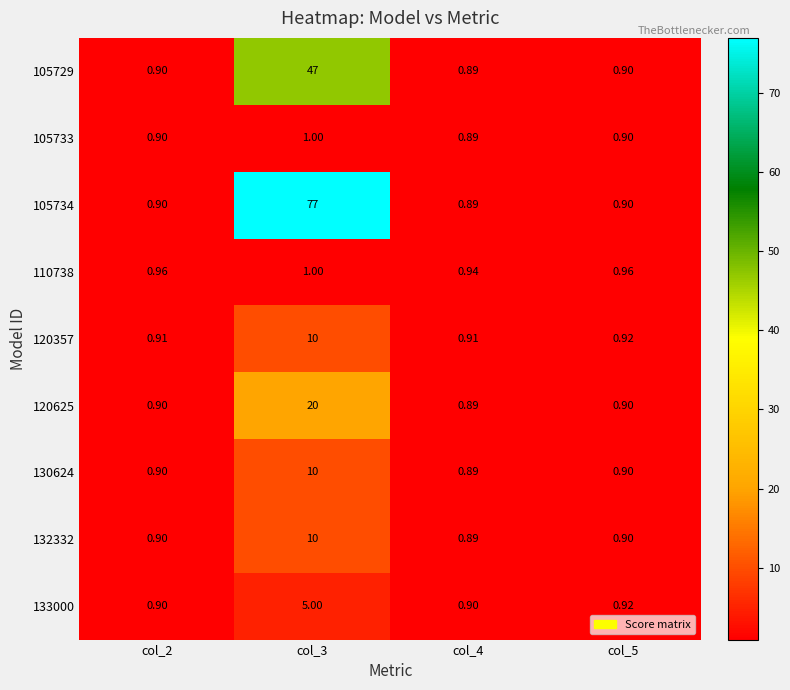

Is the value of 110738 at col_5 greater than the value of 133000 at col_3?

No